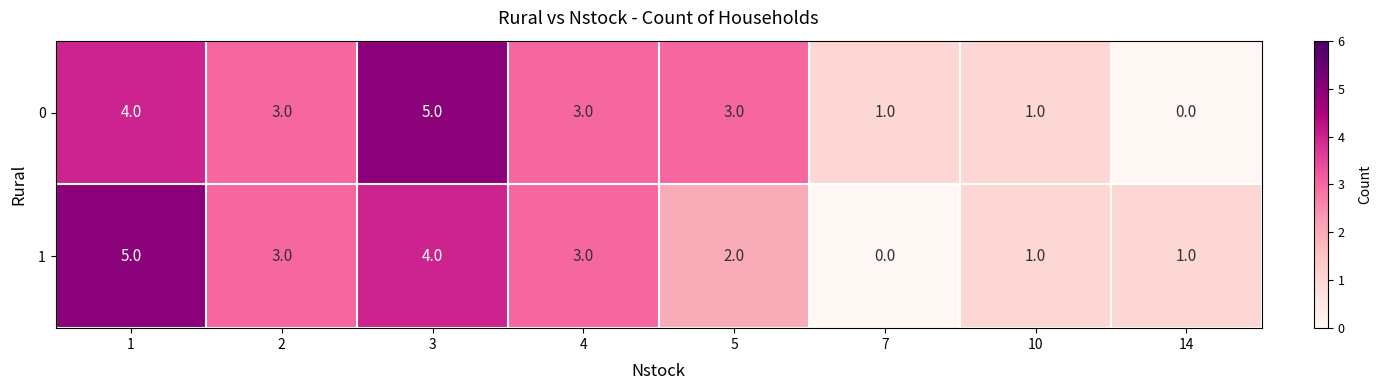

What is the total value across all series at 1?

9